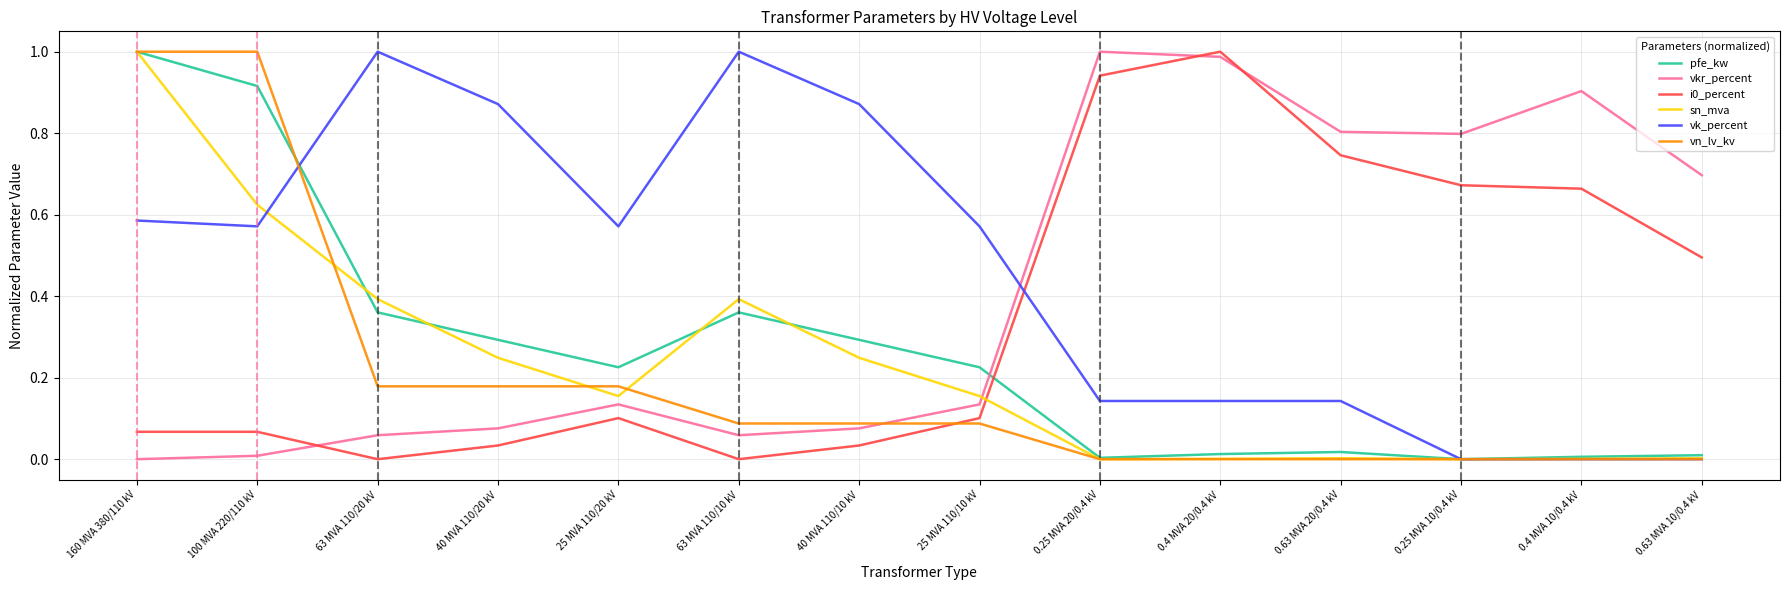

What is the spread (max minus min) of values at 0.25 MVA 10/0.4 kV?

0.8